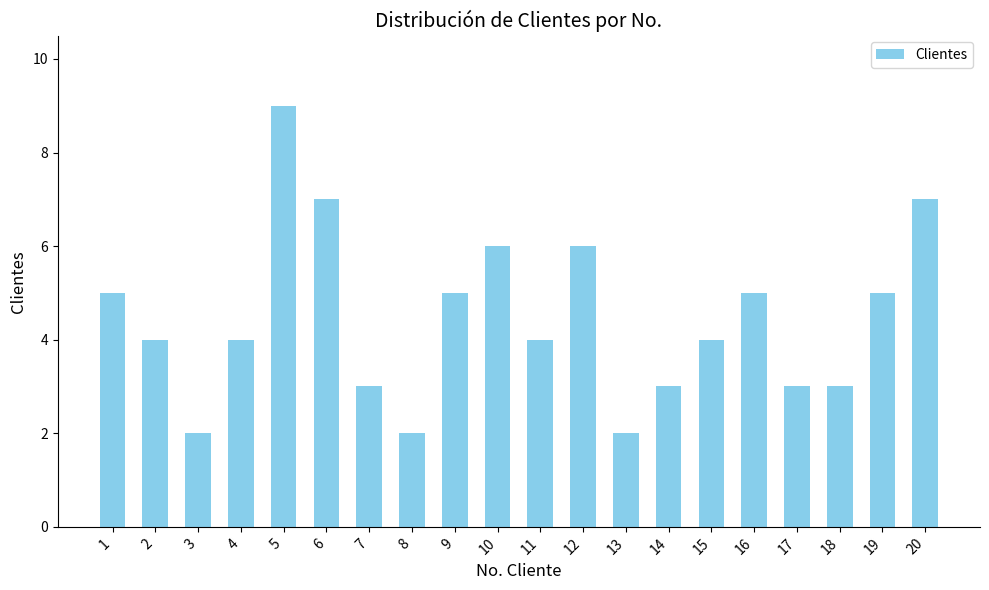

Reading left to right, what are all the values shown in this chart?

1=5	2=4	3=2	4=4	5=9	6=7	7=3	8=2	9=5	10=6	11=4	12=6	13=2	14=3	15=4	16=5	17=3	18=3	19=5	20=7